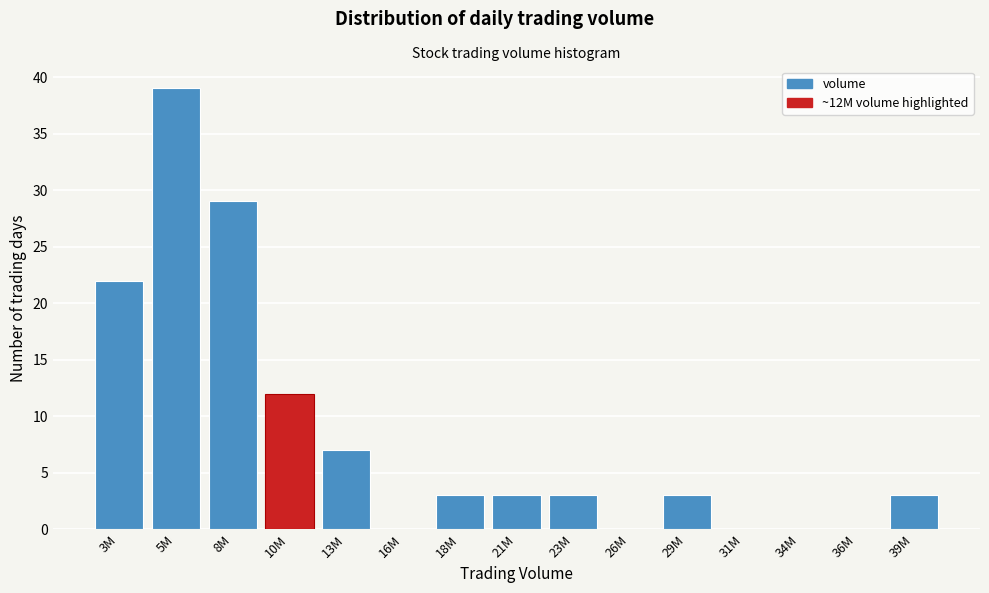

Reading left to right, list all the values displayed in this chart.

3M=22	5M=39	8M=29	10M=12	13M=7	16M=0	18M=3	21M=3	23M=3	26M=0	29M=3	31M=0	34M=0	36M=0	39M=3